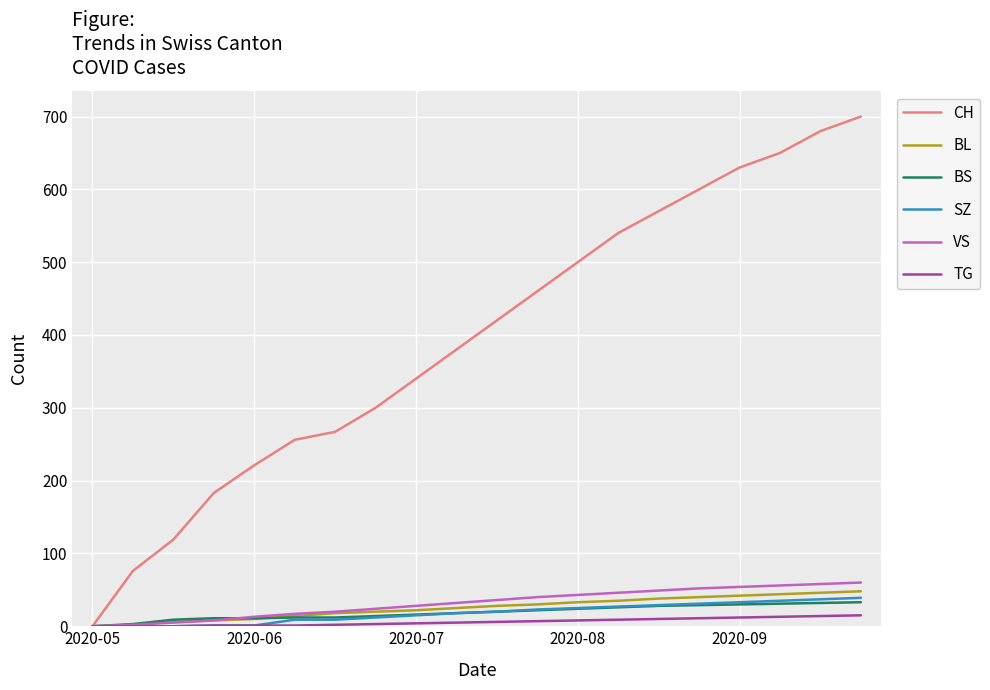

Which series has the widest spread of values?

CH